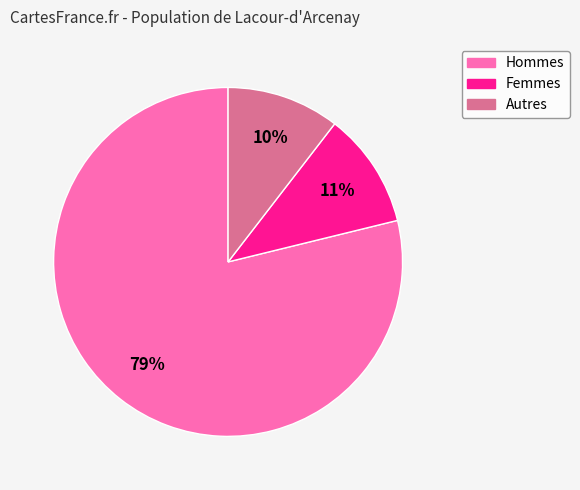

What percentage is the Femmes slice, to the nearest percent?

11%